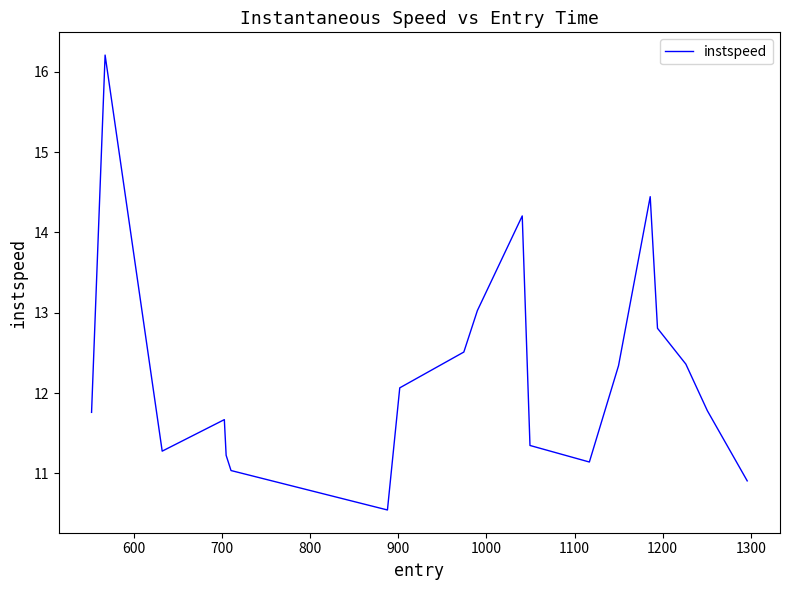

What is the difference between the second highest and minimum values?

3.9